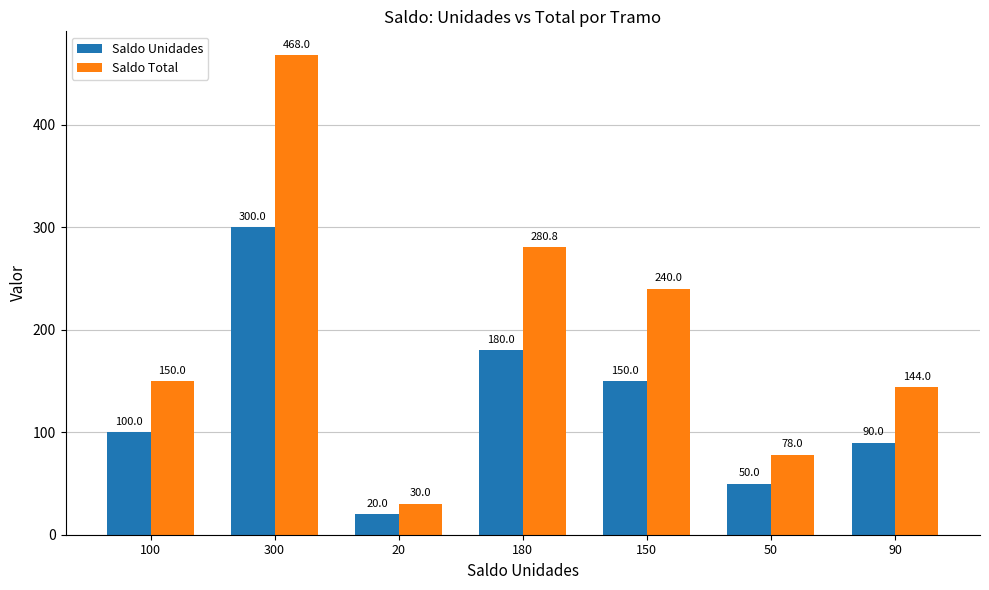

Which series has the largest total across all categories?

Saldo Total